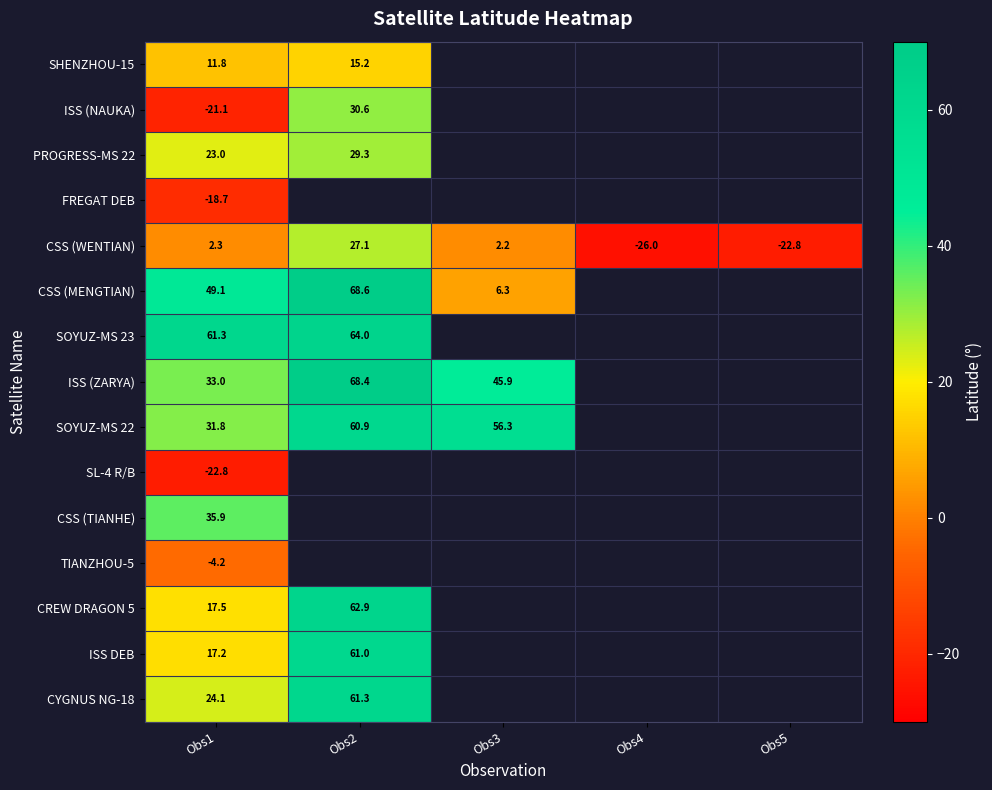

At how many categories does at least one series exceed 15?

3